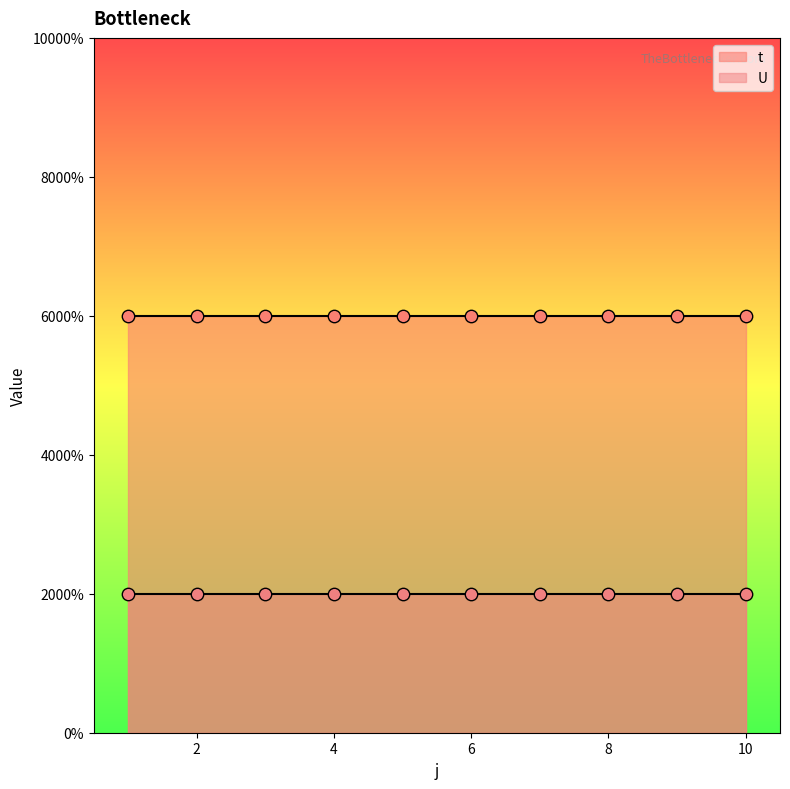

At how many categories does at least one series exceed 2?

10